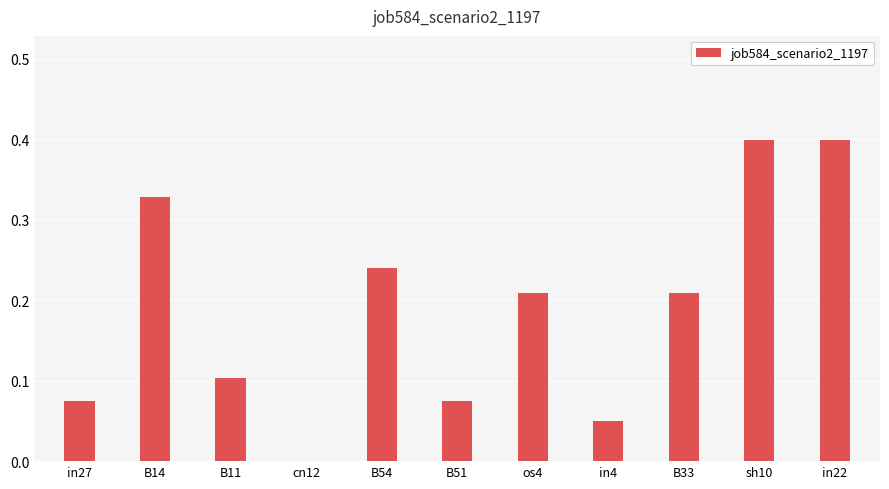

How many distinct data groups are displayed?

1